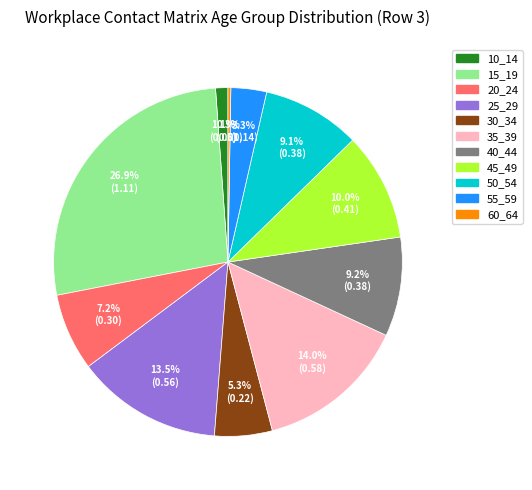

To the nearest percent, what is the average slice percentage?

9%